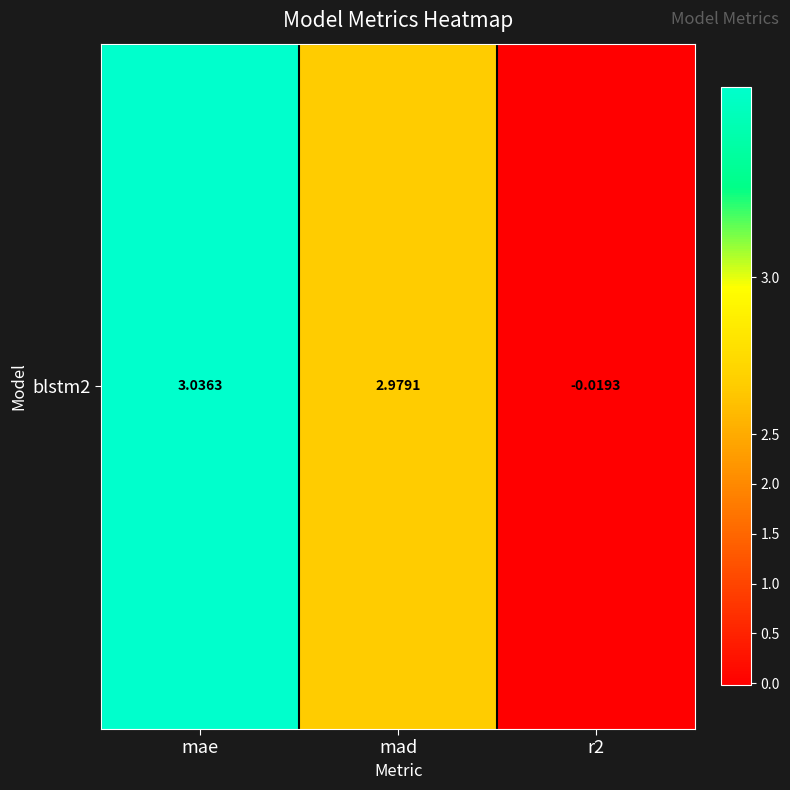

The value at r2 is -0.0. True or false?

False